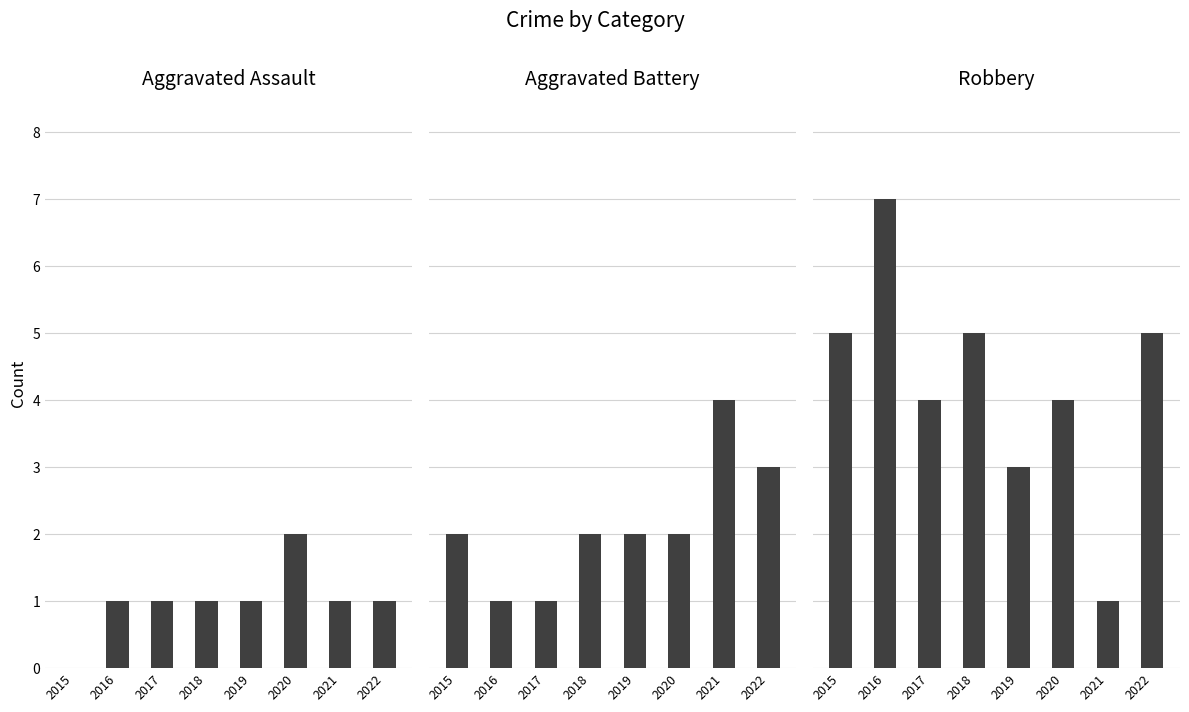

Which series has the widest spread of values?

Robbery